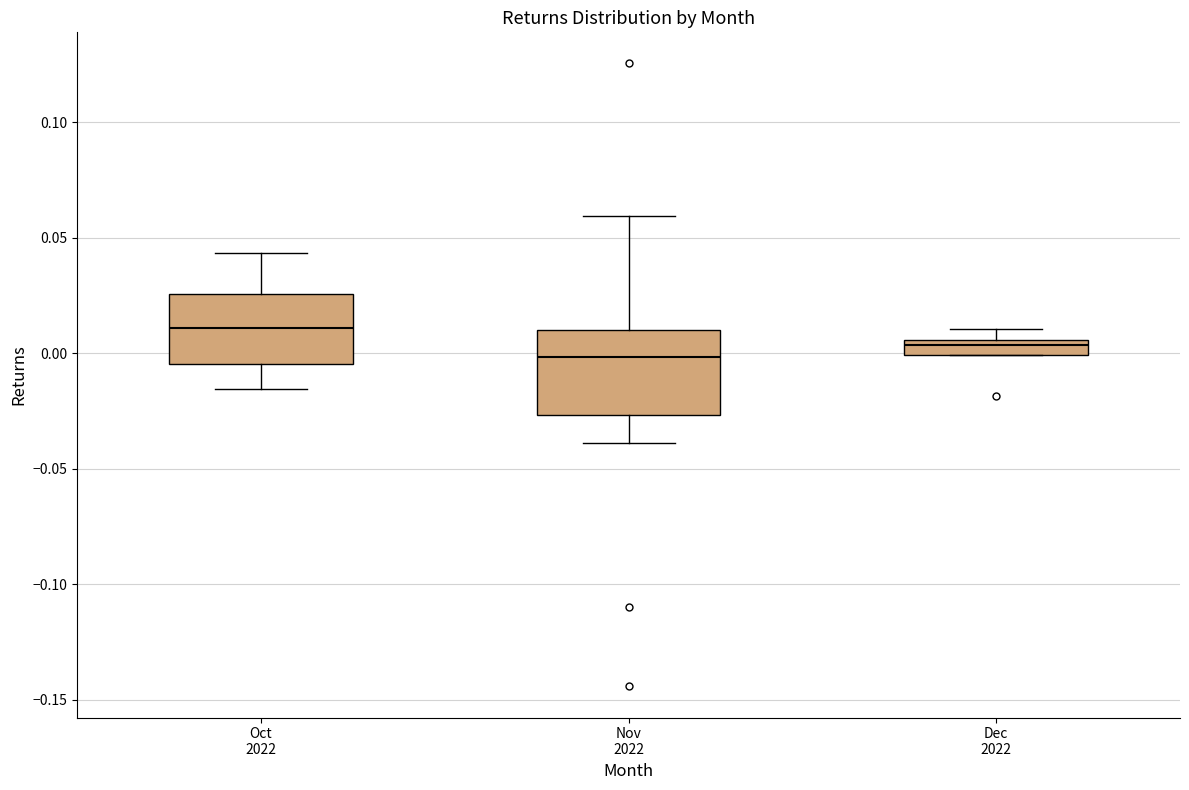

Which box has the highest median line?

Oct 2022